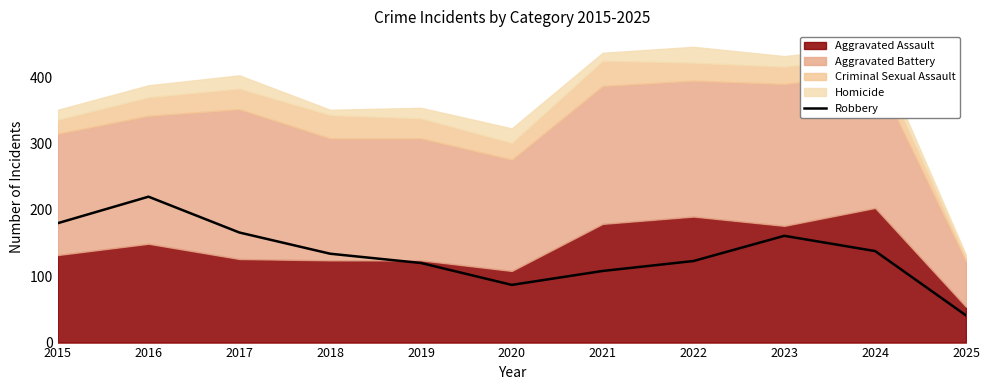

What is the average value?

134